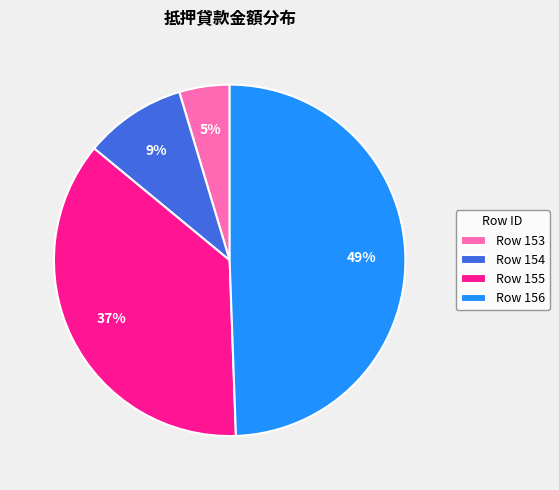

What percentage is the Row 156 slice, to the nearest percent?

49%